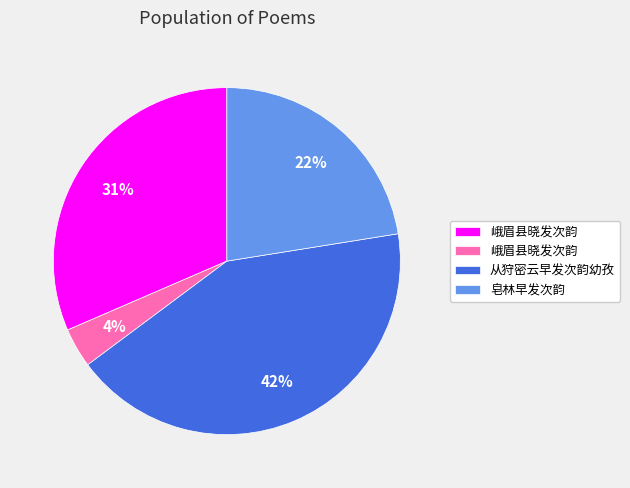

How many slices are in this pie chart?

4